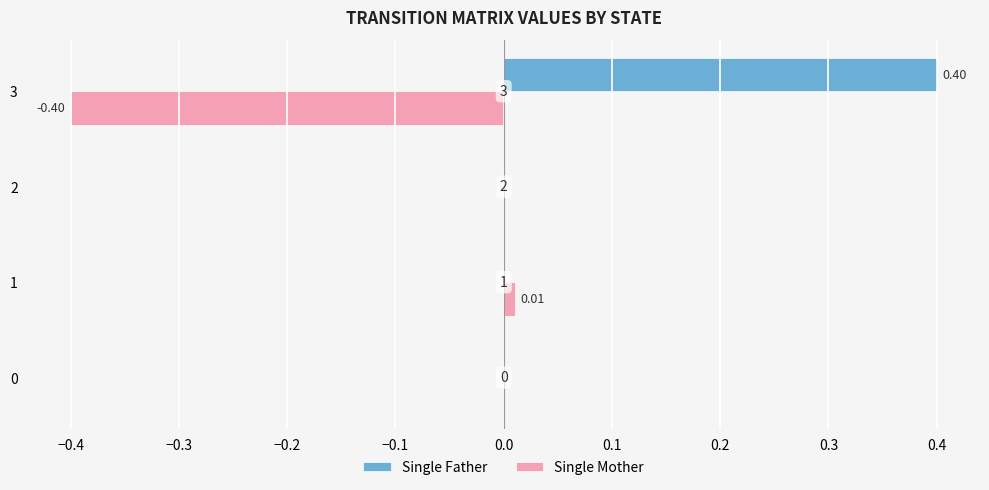

Between 1 and 2, which series saw the biggest shift?

Single Mother